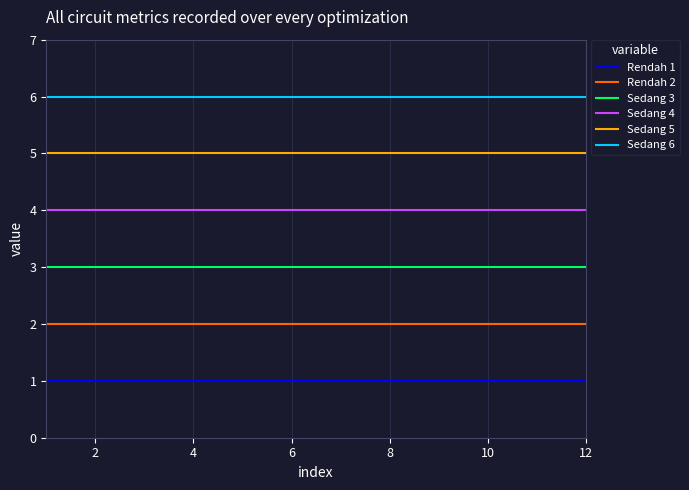

Which series has the largest total across all categories?

Sedang 6